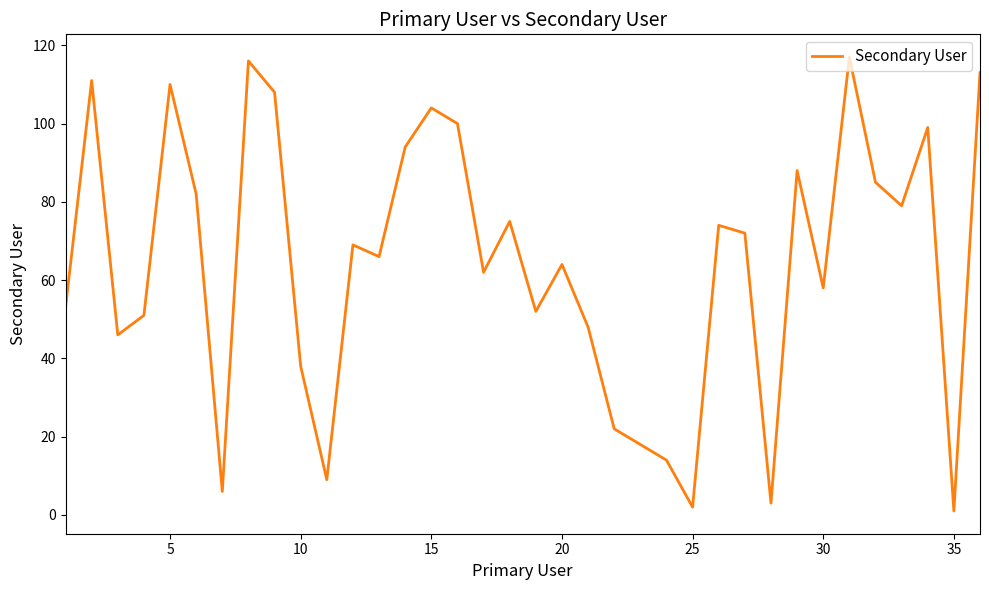

What is the greatest value displayed?

117